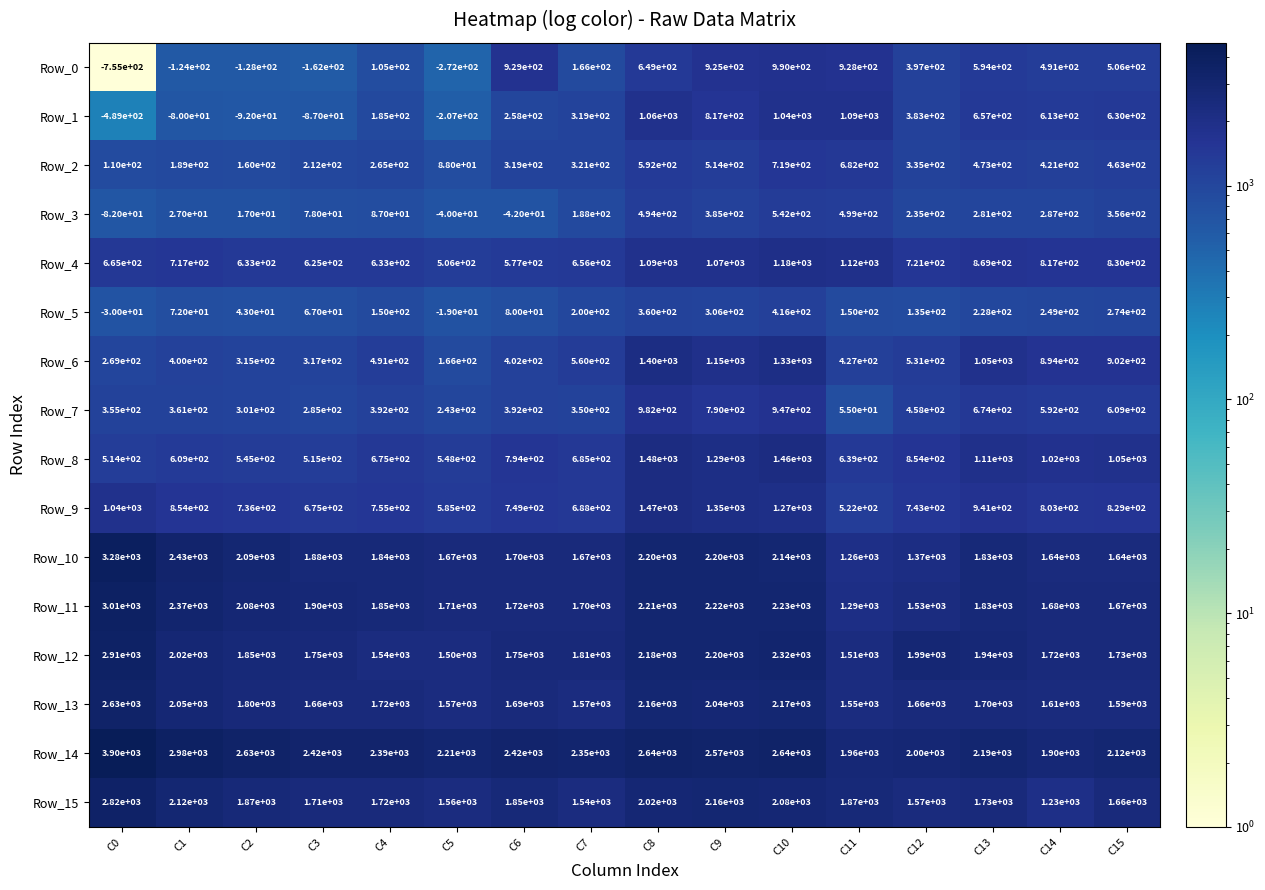

The Row_11 series shows 2912 at C5. True or false?

False